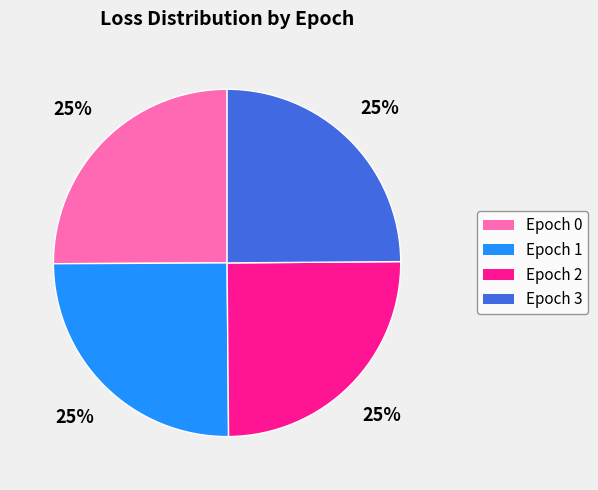

How many slices are in this pie chart?

4